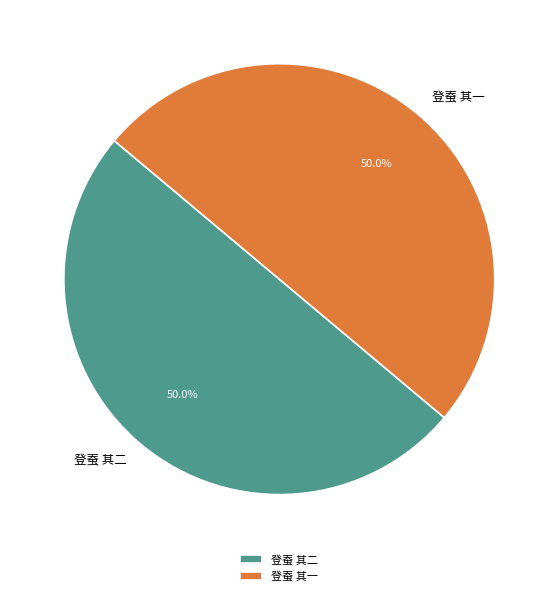

How many slices are in this pie chart?

2